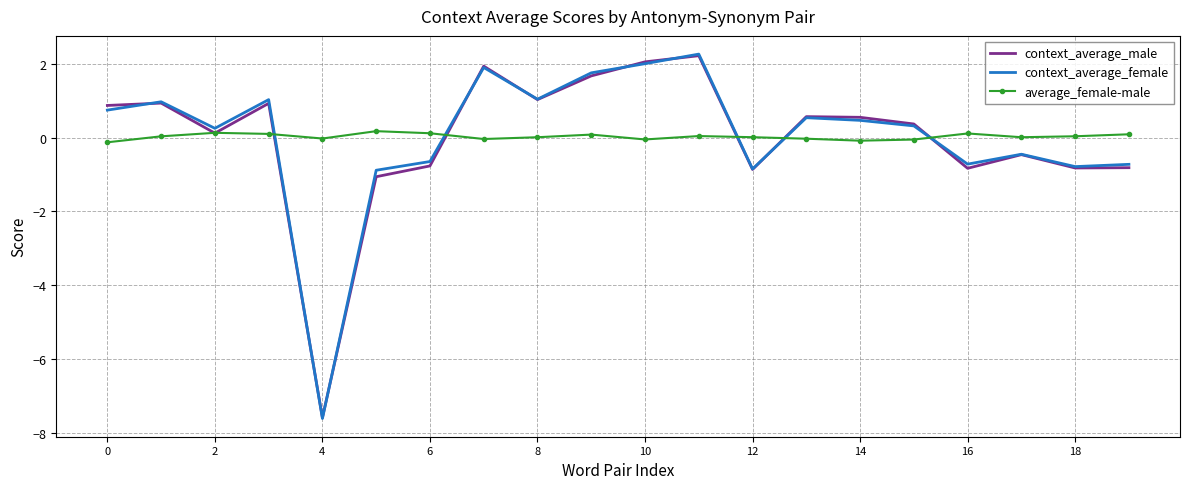

What is the maximum value shown in the chart?

2.3